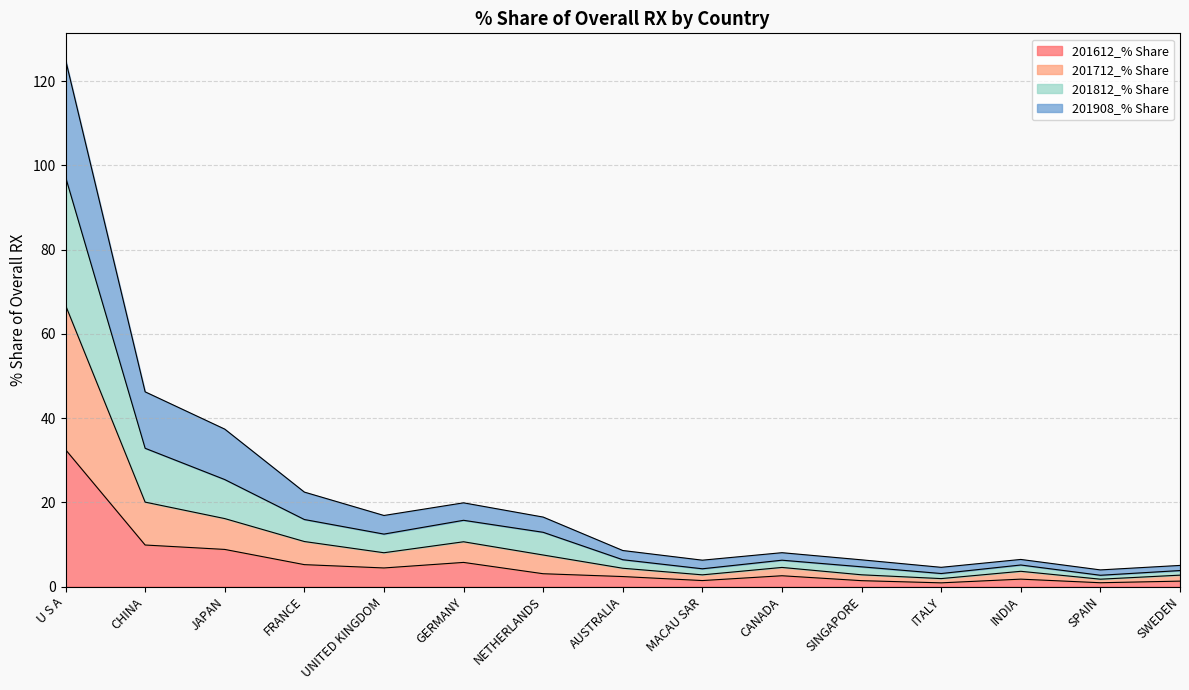

At which category is the sum across all series the highest?

U S A